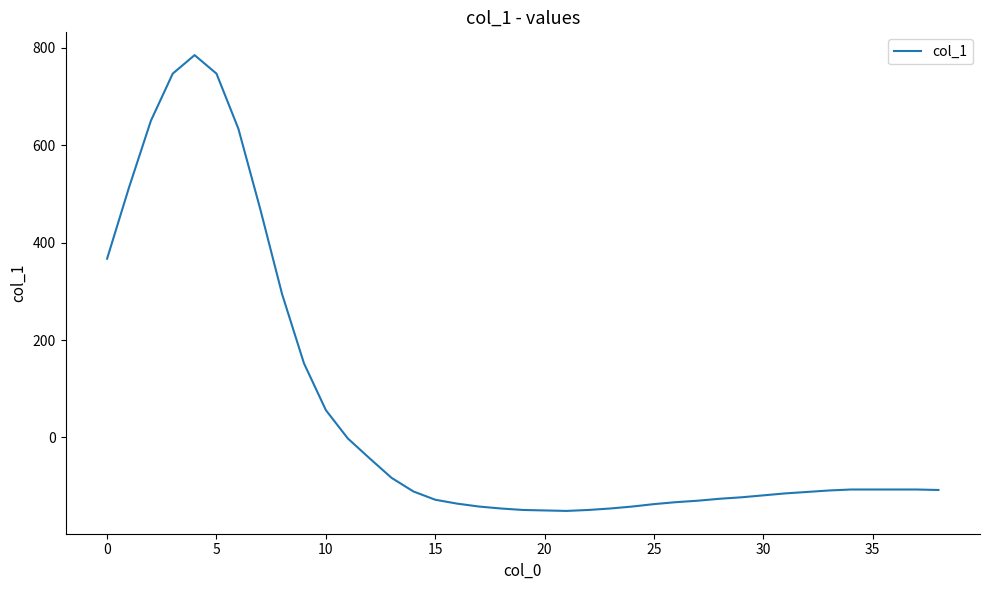

What is the average value?

54